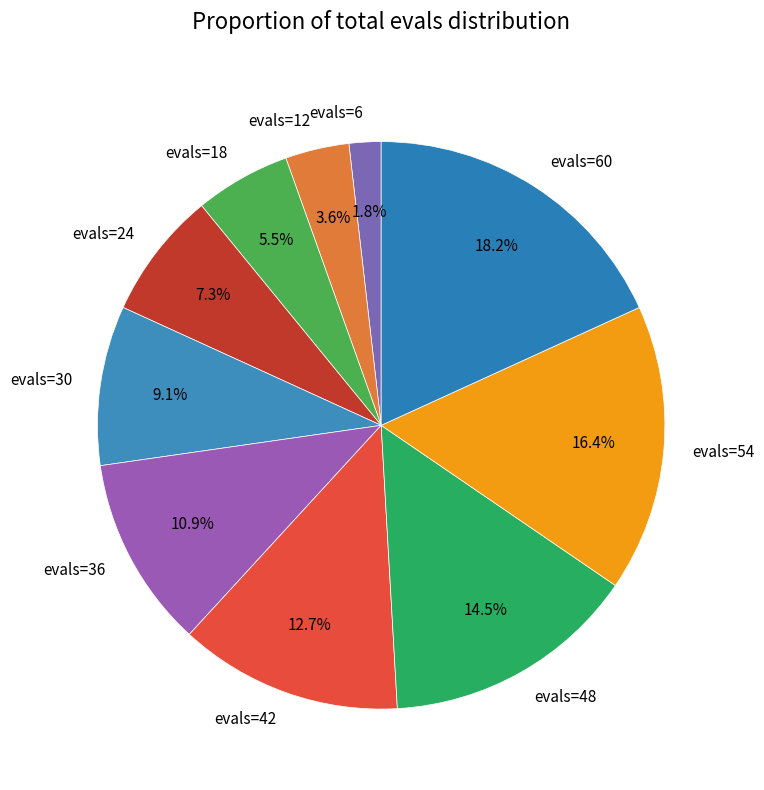

Which slice is the largest?

evals=60